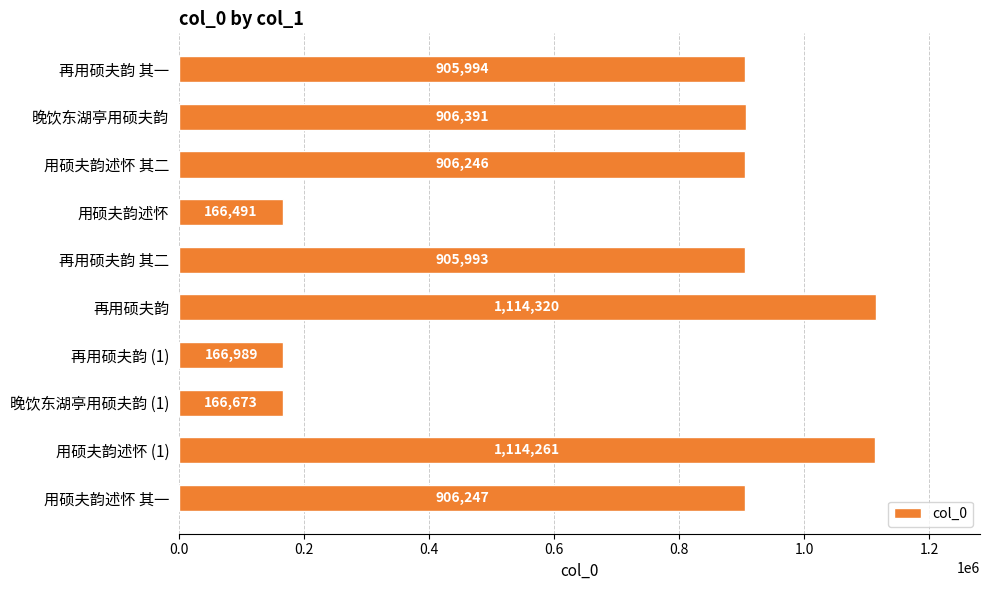

Does the chart contain any negative values?

No